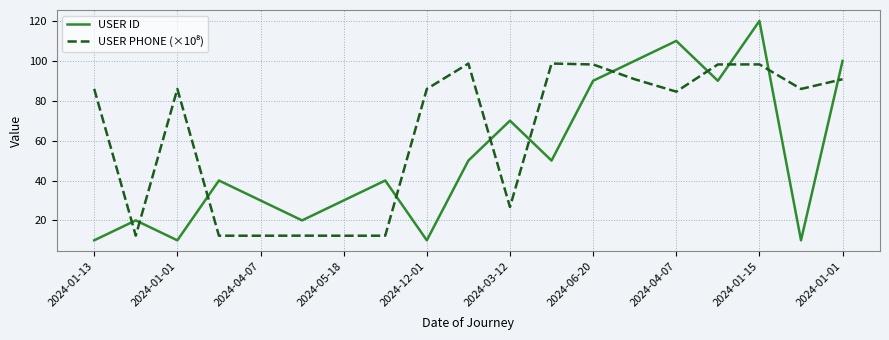

What is the greatest value displayed?

120.0